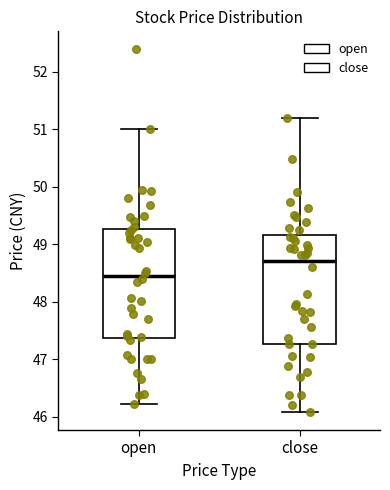

Reading left to right, read every box against the y-axis: the position of its median line, the range the box covers, and the ends of its whiskers. The values are not printed on the chart, so give them approximately, as read against the axis.

open: median 48.4, box 47.4 to 49.3, whiskers 46.2 to 51.0
close: median 48.7, box 47.3 to 49.2, whiskers 46.1 to 51.2